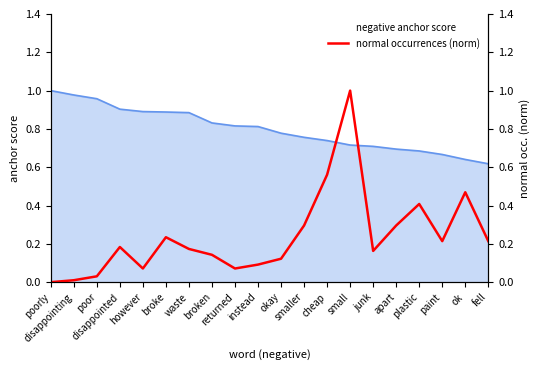

At which category does the data reach its first local valley?

however